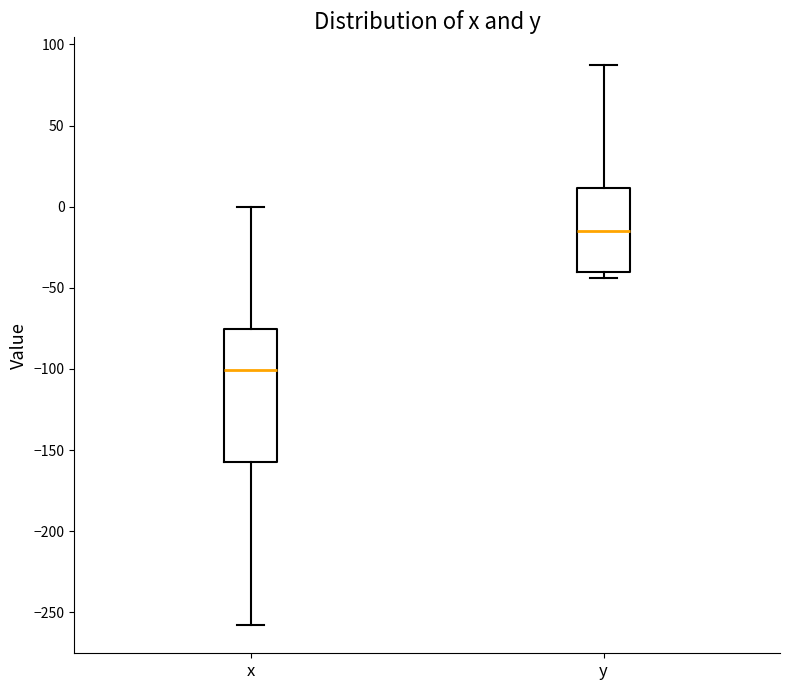

Reading left to right, transcribe this box plot: for each box, give where its median line is, the range the box spans, and where its two whiskers end, as read against the y-axis. The values are not printed on the chart, so give them approximately, as read against the axis.

x: median -100, box -155 to -75, whiskers -260 to 0
y: median -15, box -40 to 10, whiskers -45 to 85